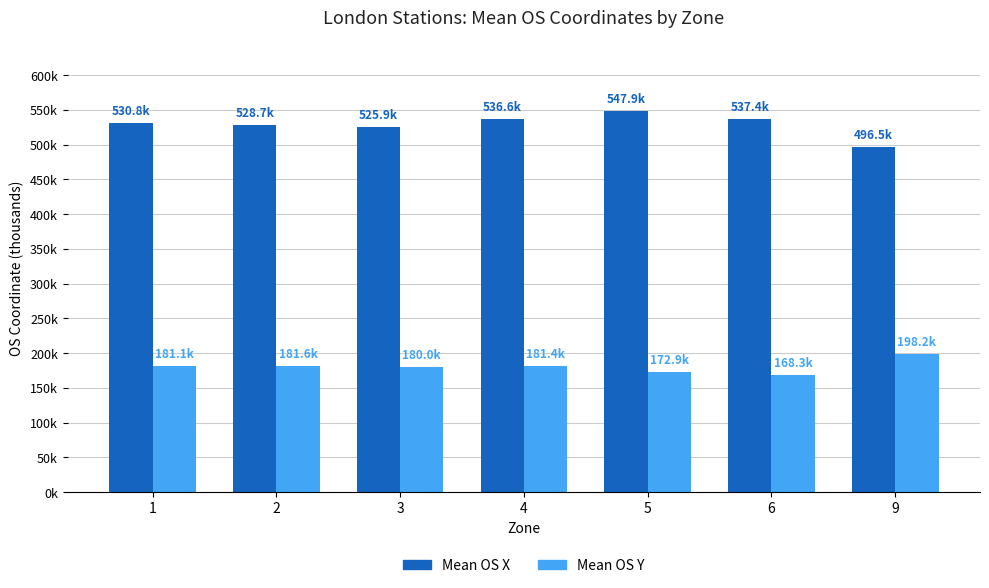

Reading left to right, what are all the values shown in this chart?

Mean OS X: 1=530831	2=528708	3=525900	4=536561	5=547903	6=537398	9=496454
Mean OS Y: 1=181118	2=181581	3=179977	4=181393	5=172902	6=168310	9=198181